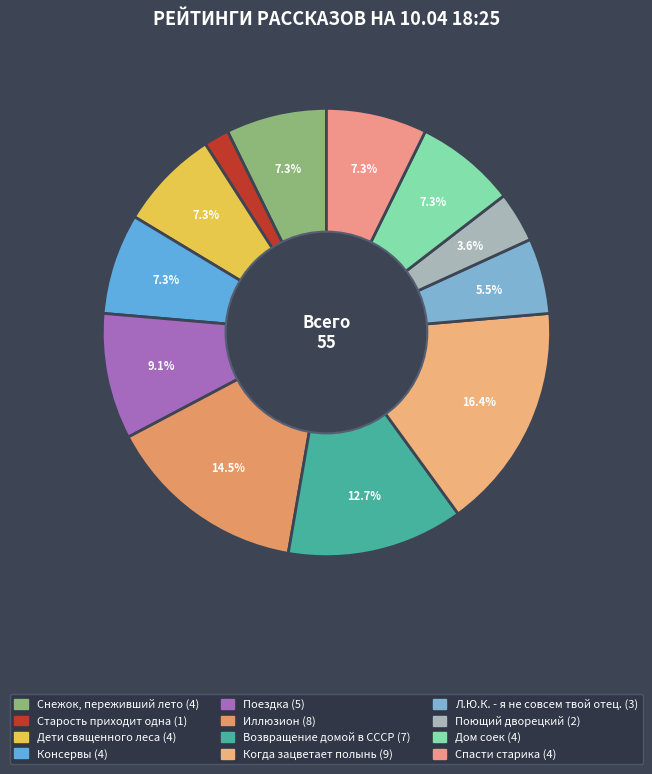

Does any single category account for the majority?

No